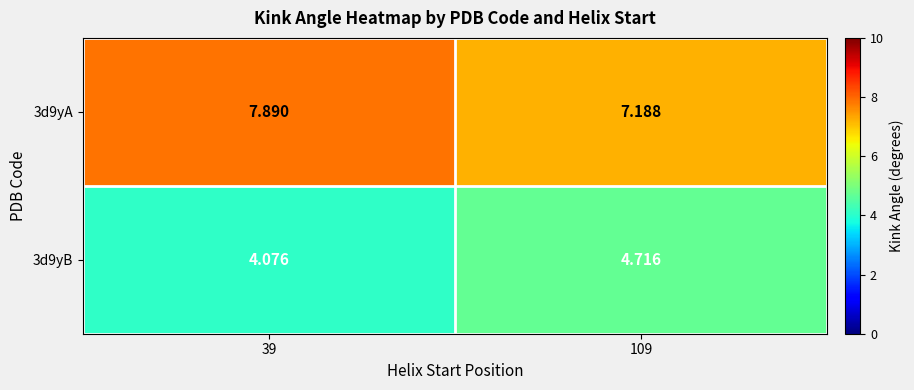

Is the value of 3d9yB at 39 greater than the value of 3d9yA at 39?

No